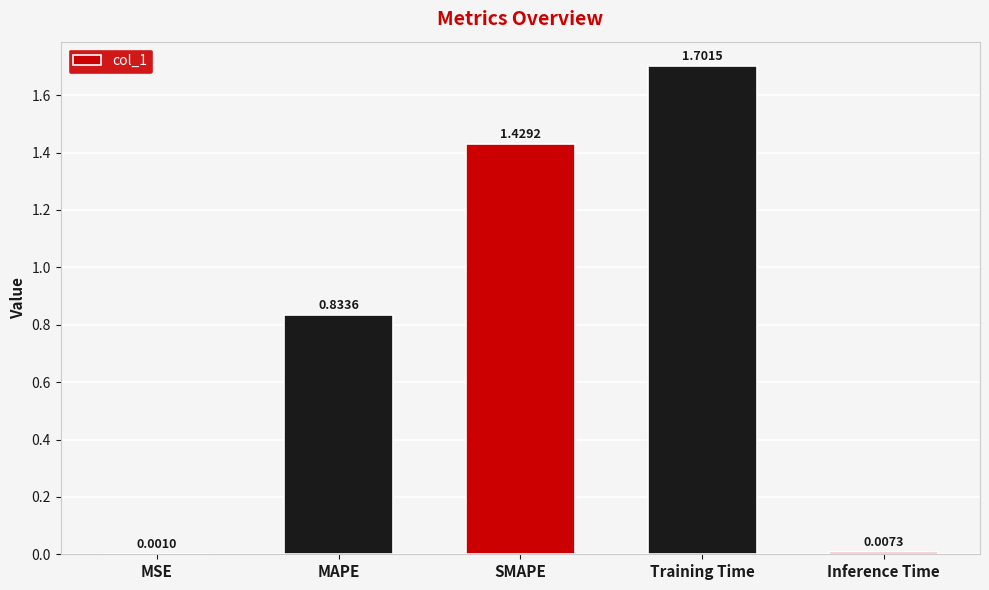

What is the sum of all values?

4.0